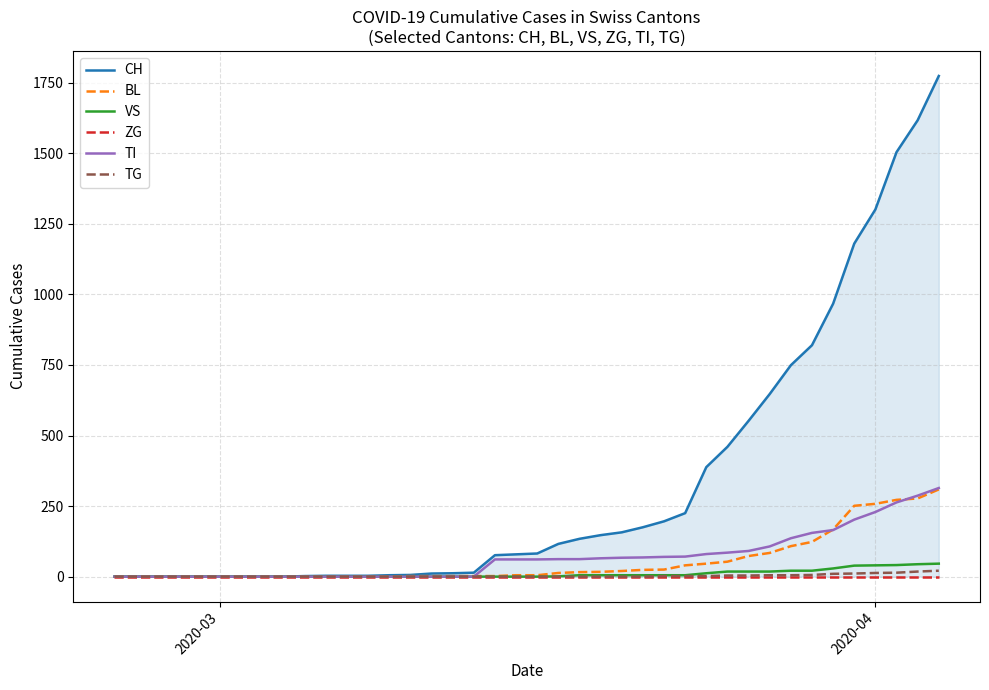

What is the maximum value for TI?

314